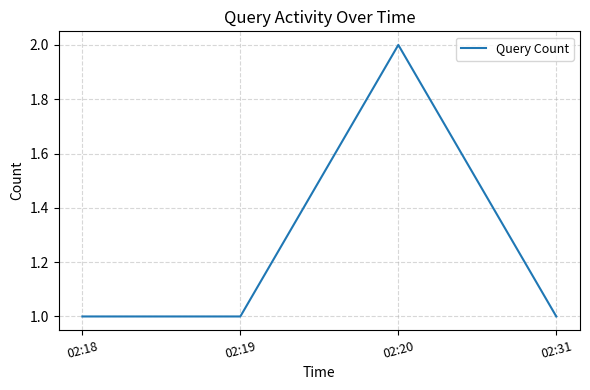

Which category has the highest value across all series?

02:20